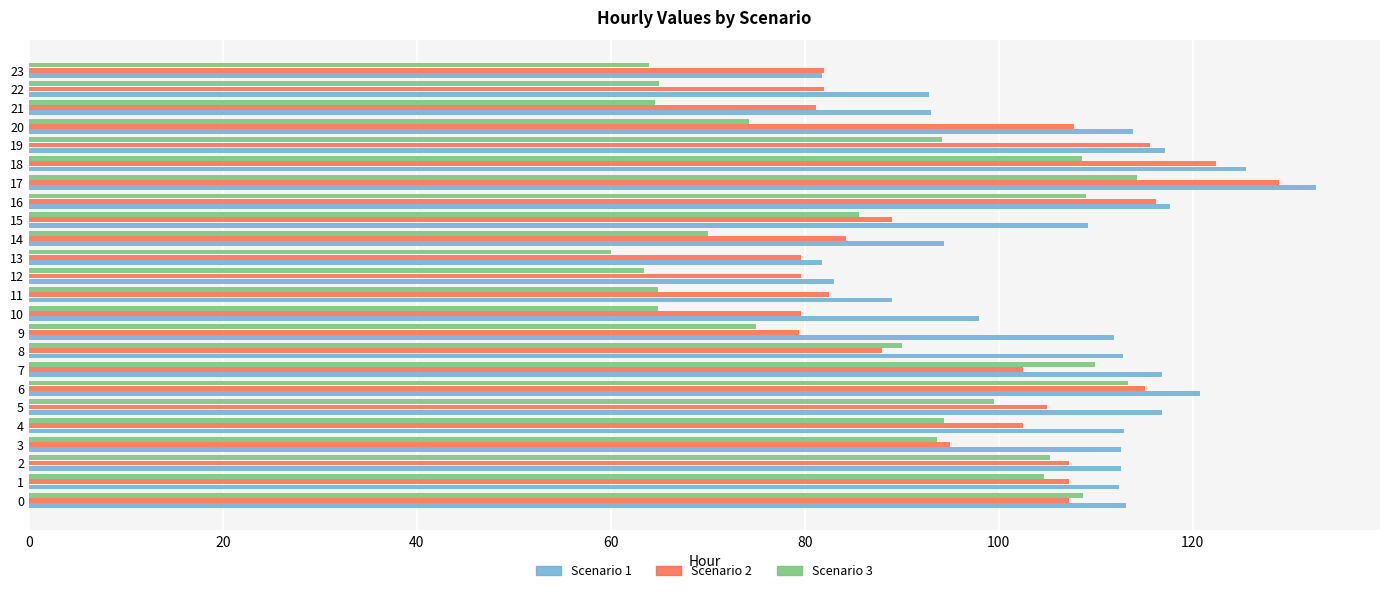

What is the average value of the Scenario 2 series?

97.5